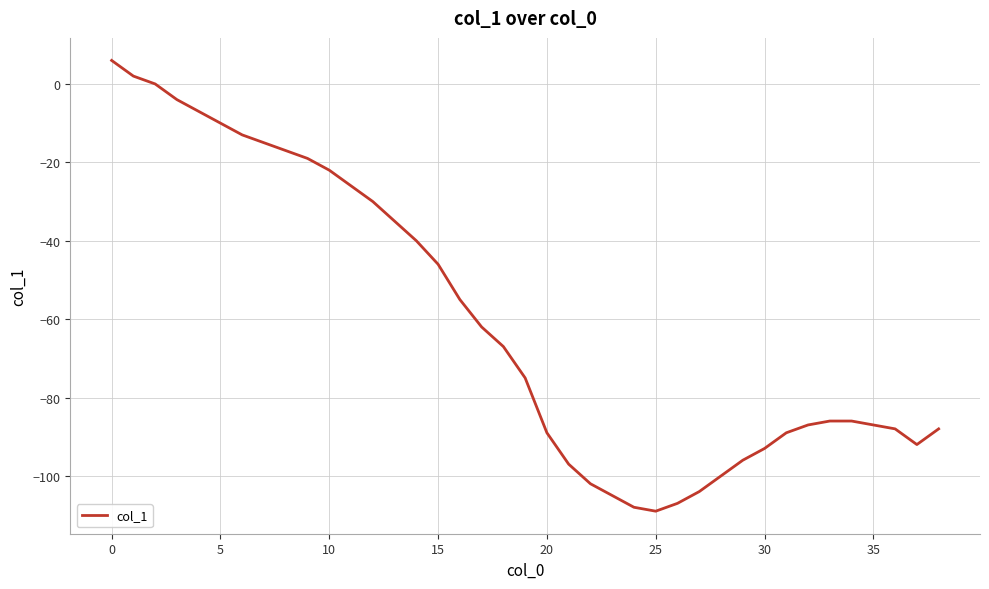

What is the maximum value shown in the chart?

6